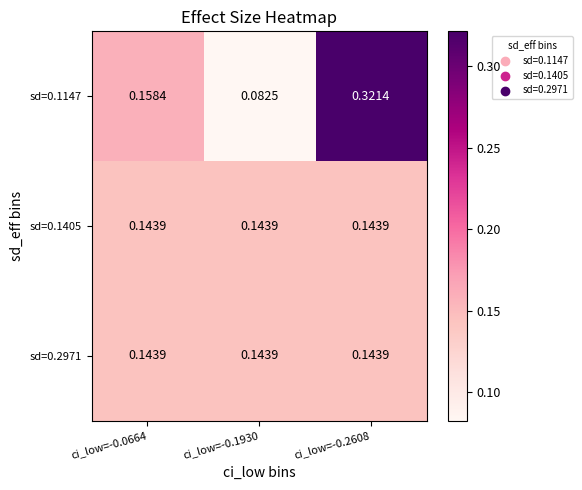

Between ci_low=-0.2608 and ci_low=-0.1930, which is larger?

ci_low=-0.2608